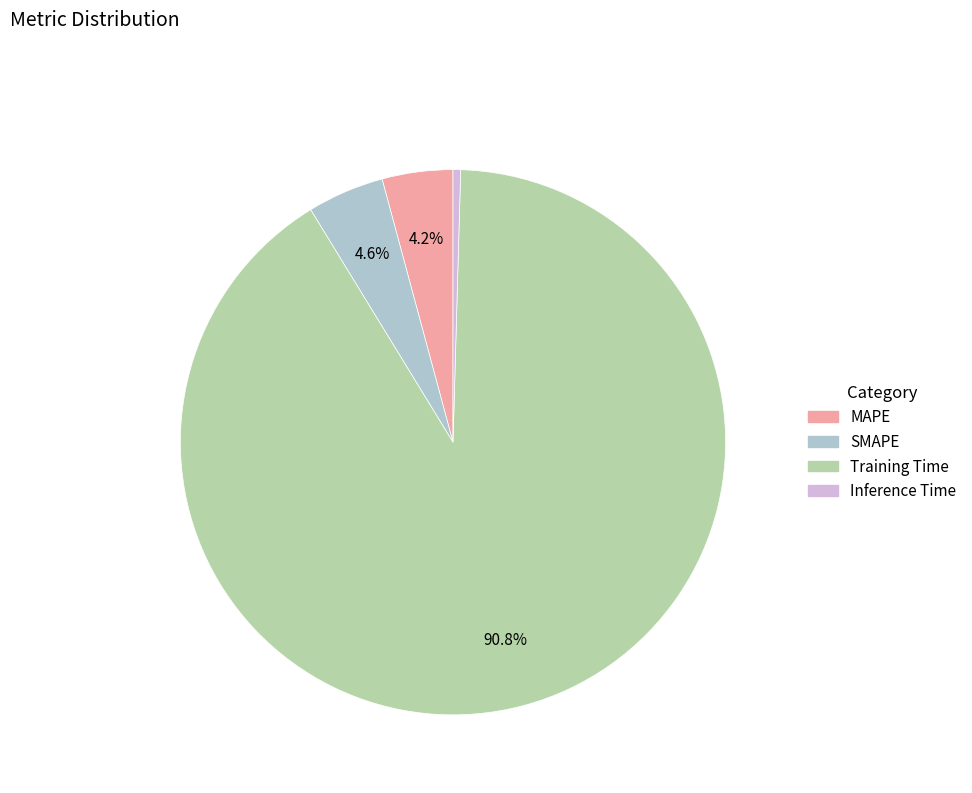

To the nearest percent, what is the average slice percentage?

25%